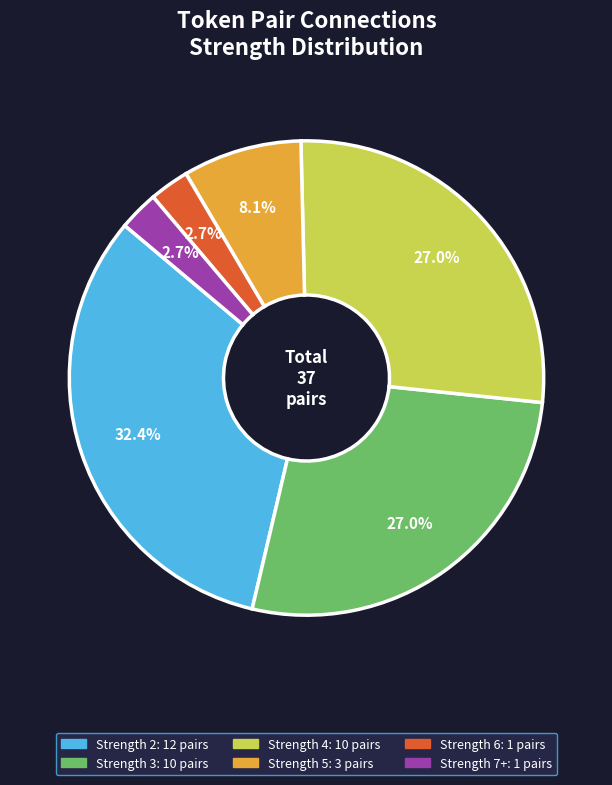

Does any single category account for the majority?

No